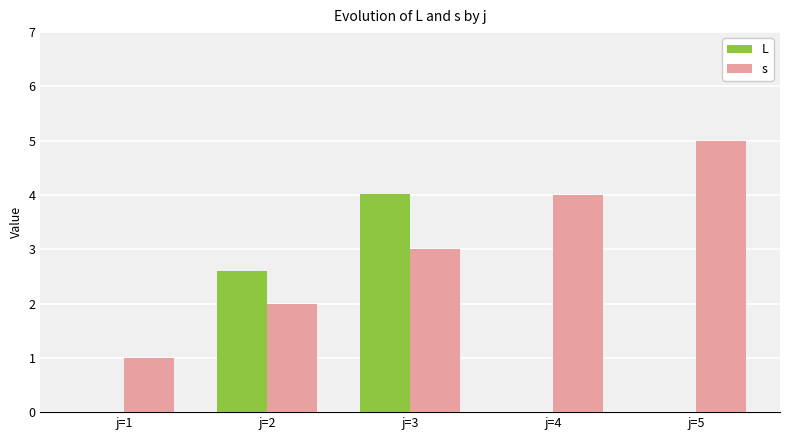

Is it true that L equals 0.0 at j=1?

True